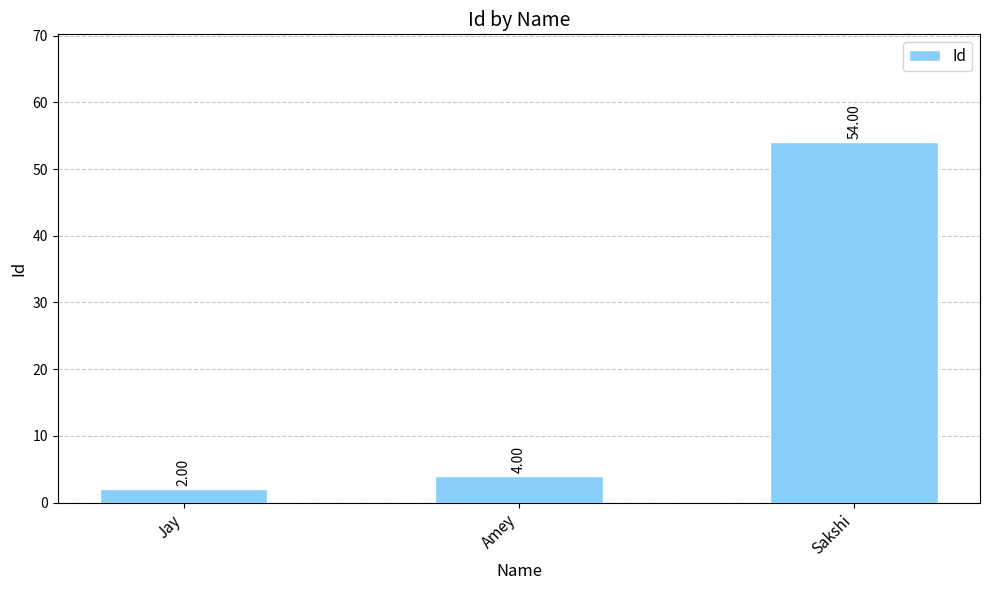

Which has a higher value, Sakshi or Jay?

Sakshi